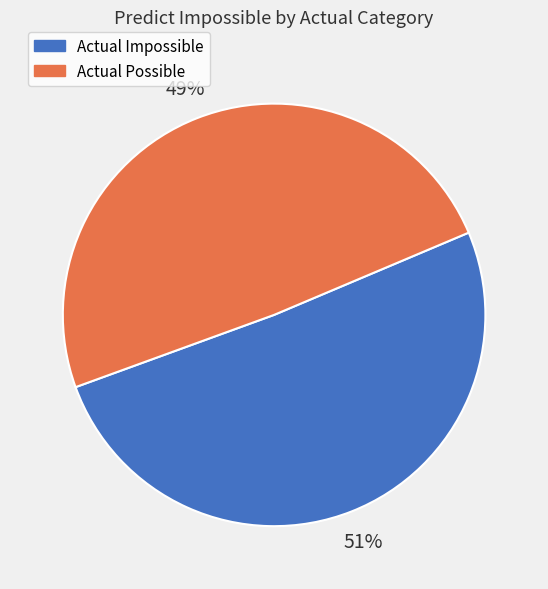

To the nearest percent, what is the difference between the Actual Possible and Actual Impossible slice percentages?

2%